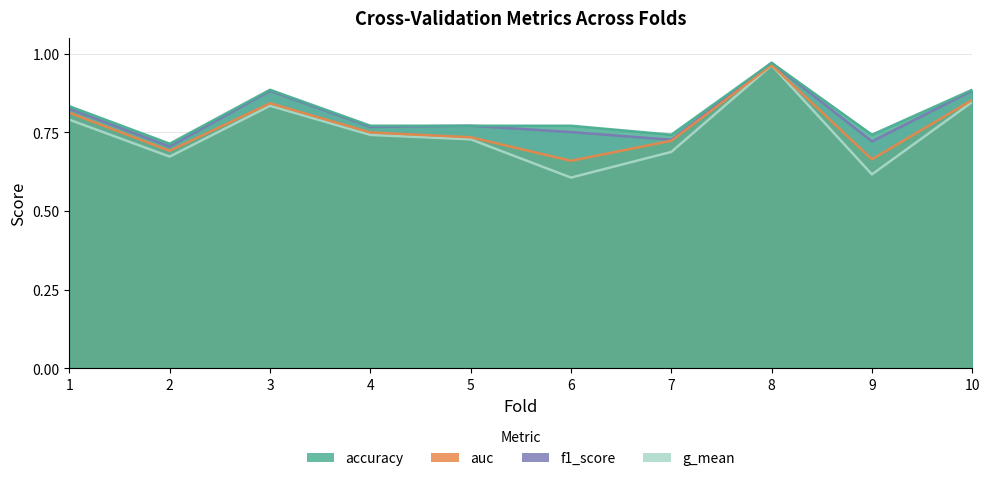

Is the value of auc at 9 greater than the value of g_mean at 6?

Yes